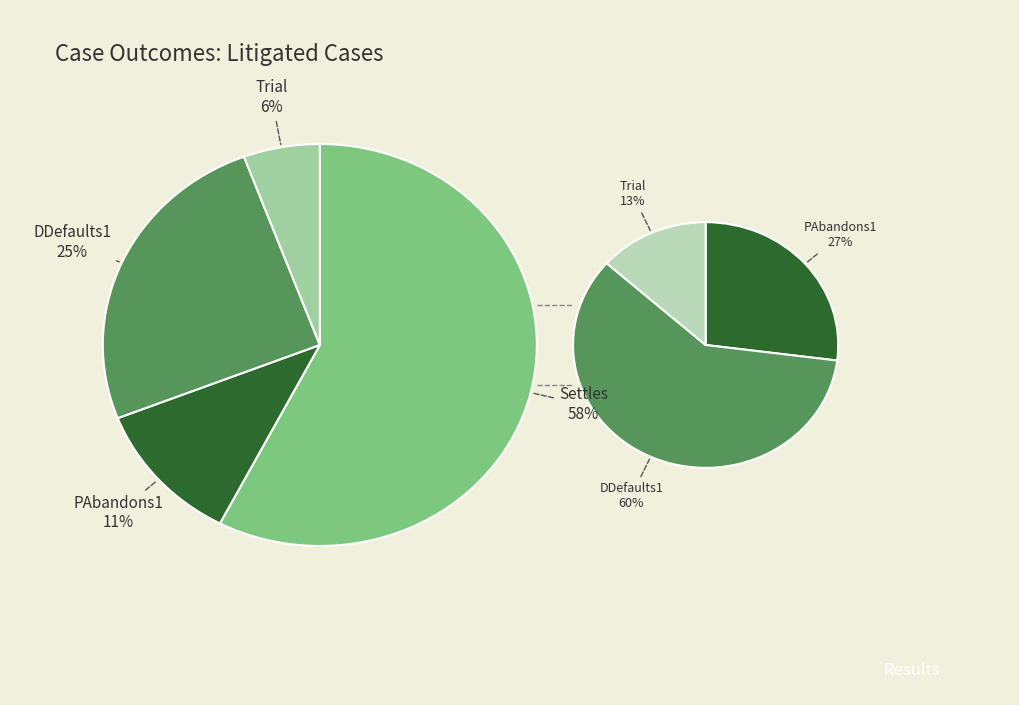

Do PAbandons1 and Settles together represent more than half of the pie?

Yes